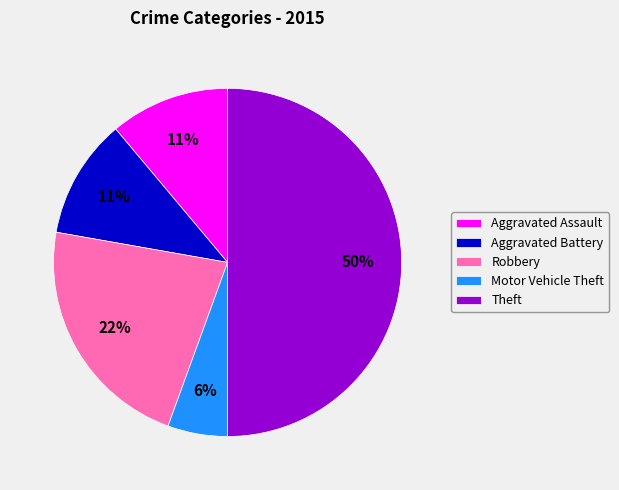

To the nearest percent, what is the average slice percentage?

20%